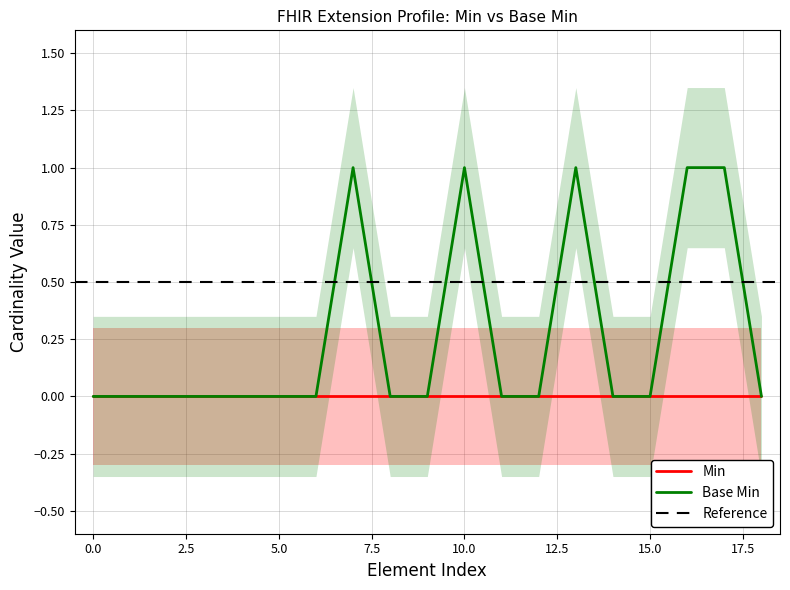

The value at Extension.extension:type.value[x] is 2. True or false?

False